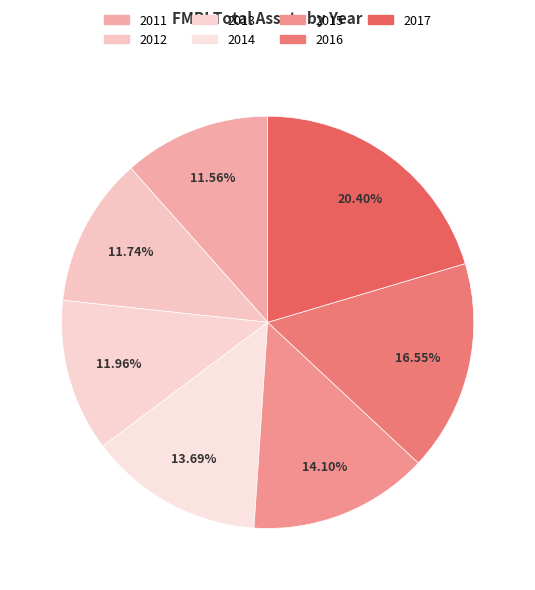

To the nearest percent, what percentage of the pie is 2017?

20%